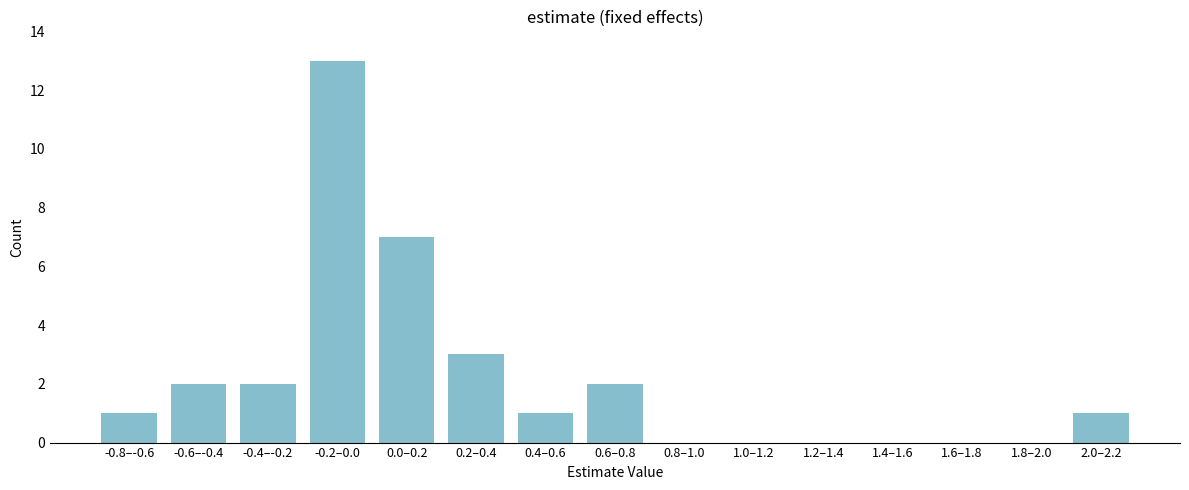

Reading left to right, extract all data points from this chart.

-0.8–-0.6=1	-0.6–-0.4=2	-0.4–-0.2=2	-0.2–0.0=13	0.0–0.2=7	0.2–0.4=3	0.4–0.6=1	0.6–0.8=2	0.8–1.0=0	1.0–1.2=0	1.2–1.4=0	1.4–1.6=0	1.6–1.8=0	1.8–2.0=0	2.0–2.2=1